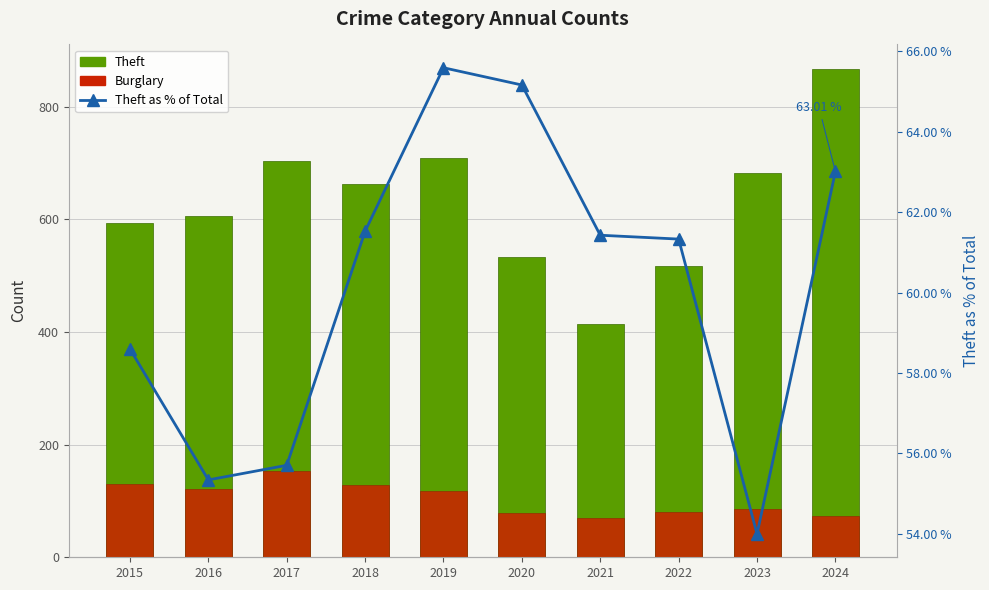

What is the value of the Theft bar at the 3rd from the left?

703.0